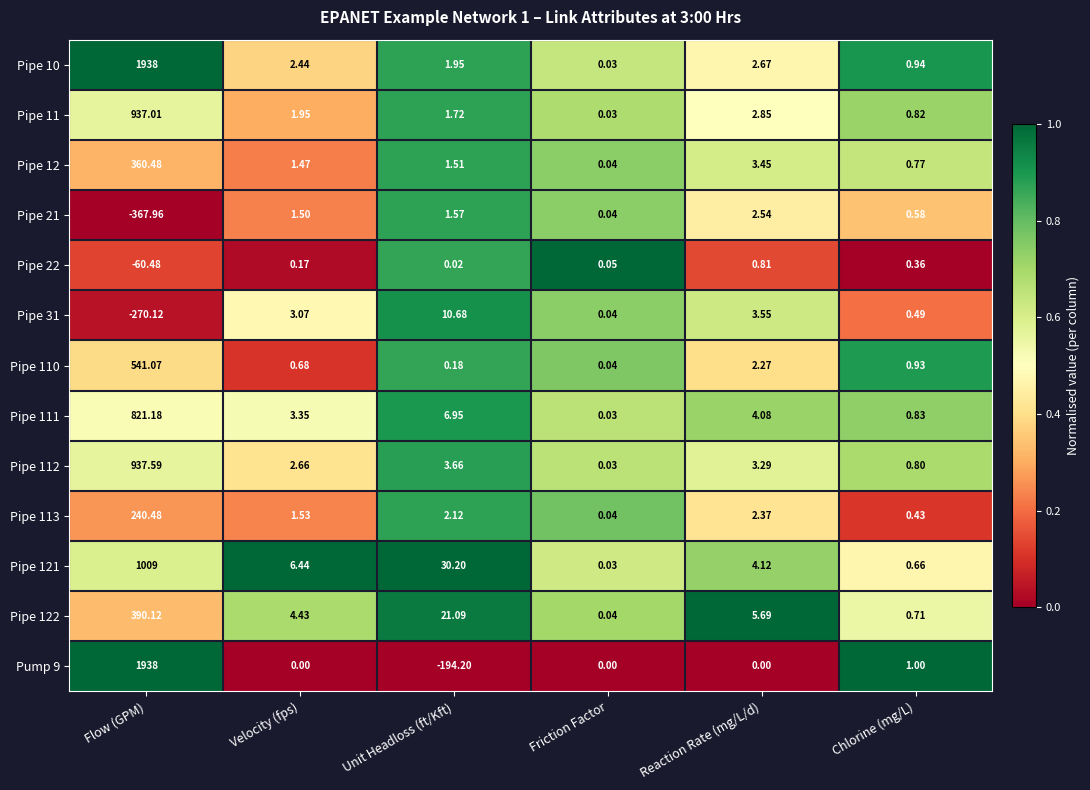

At which label is Pipe 111 closest to 410?

Unit Headloss (ft/Kft)